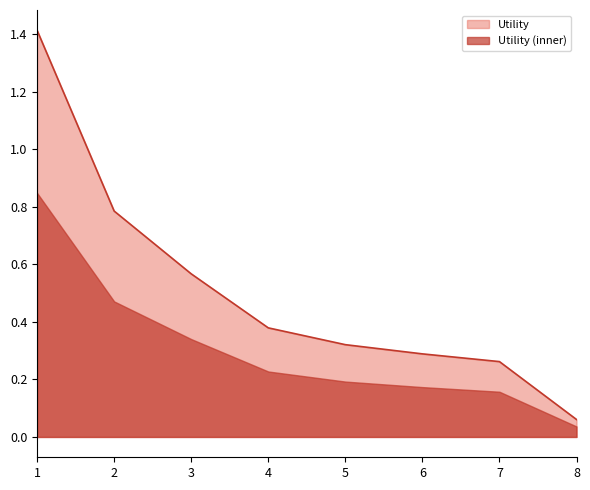

What is the difference between the maximum and minimum values?

1.4